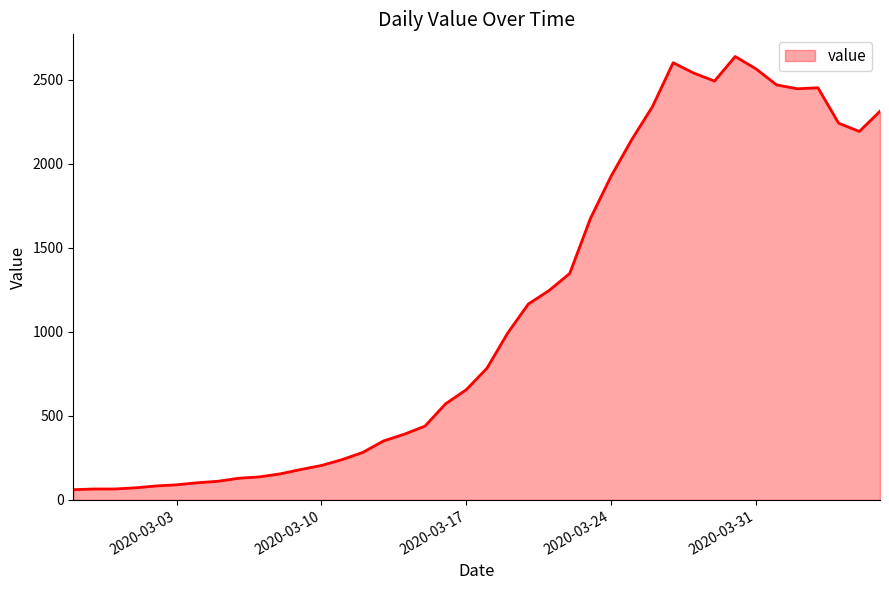

What is the greatest value displayed?

2639